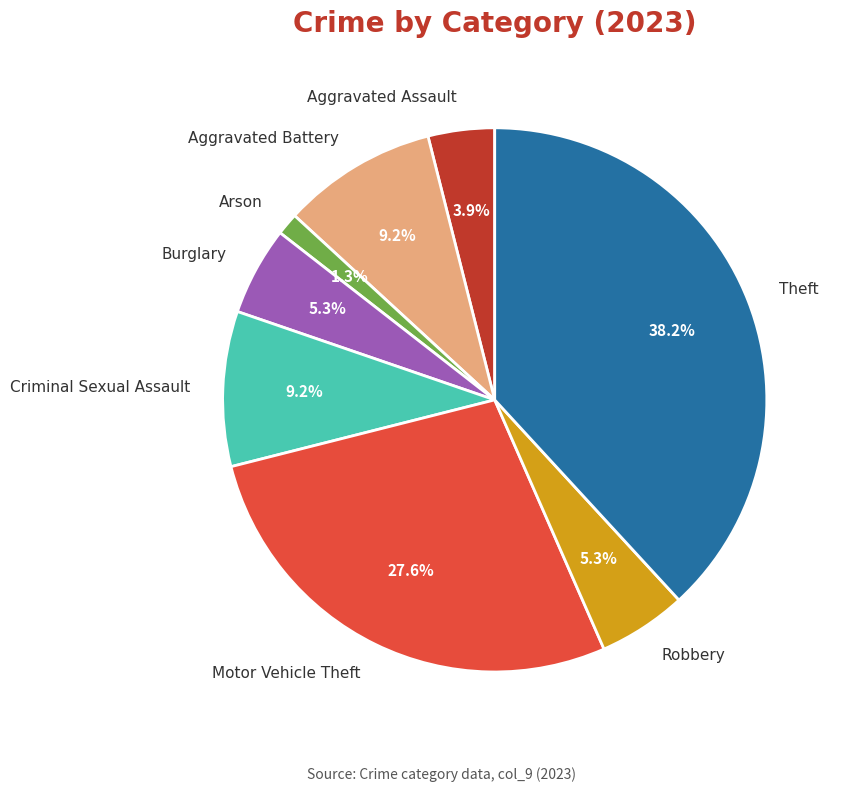

Is there a majority slice in this chart?

No